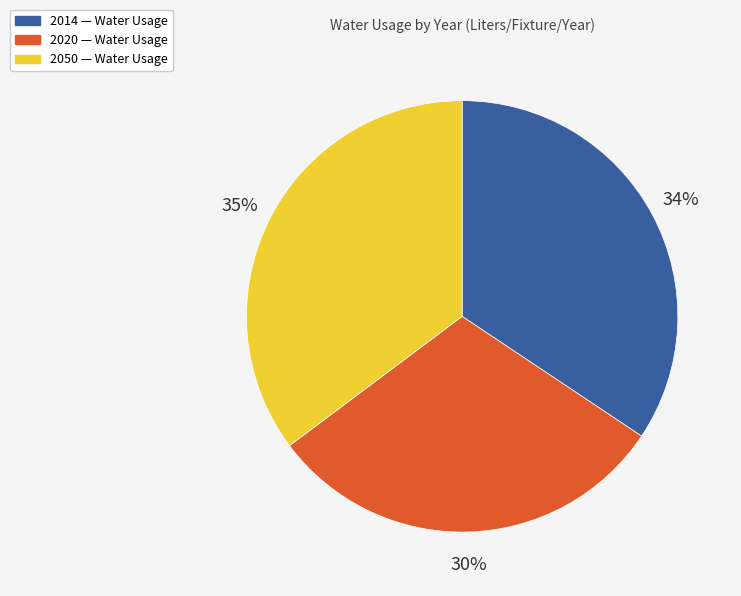

To the nearest percent, what is the difference between the 2014 and 2050 slice percentages?

1%